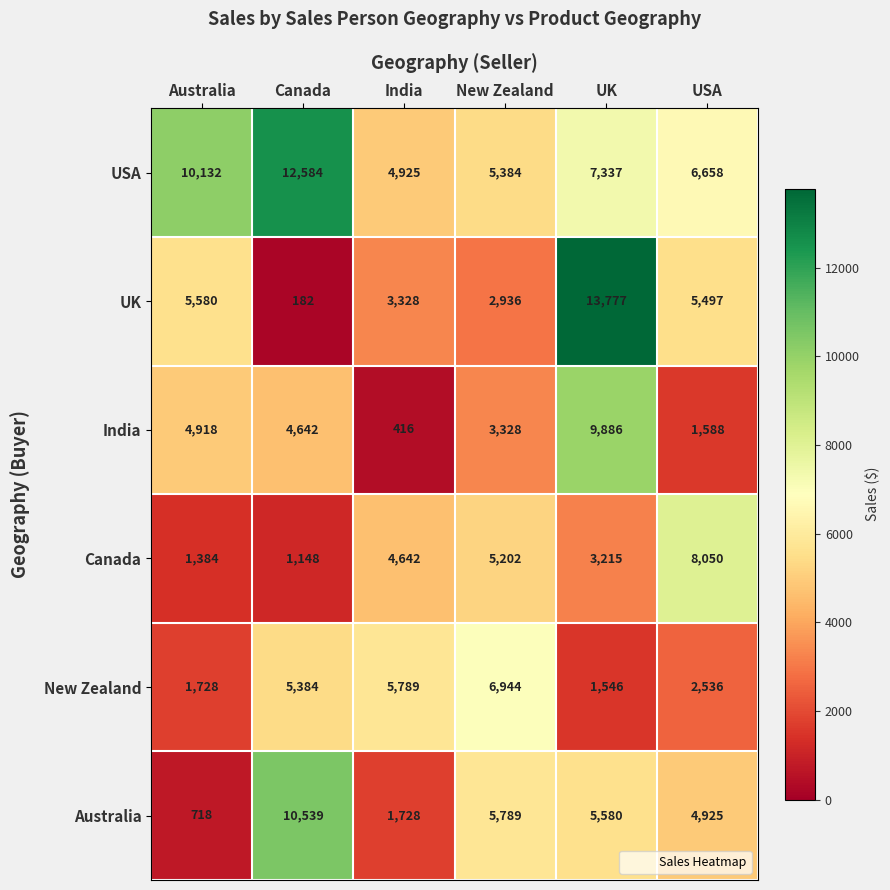

List the series in order of their peak value, highest first.

UK, USA, Australia, India, Canada, New Zealand